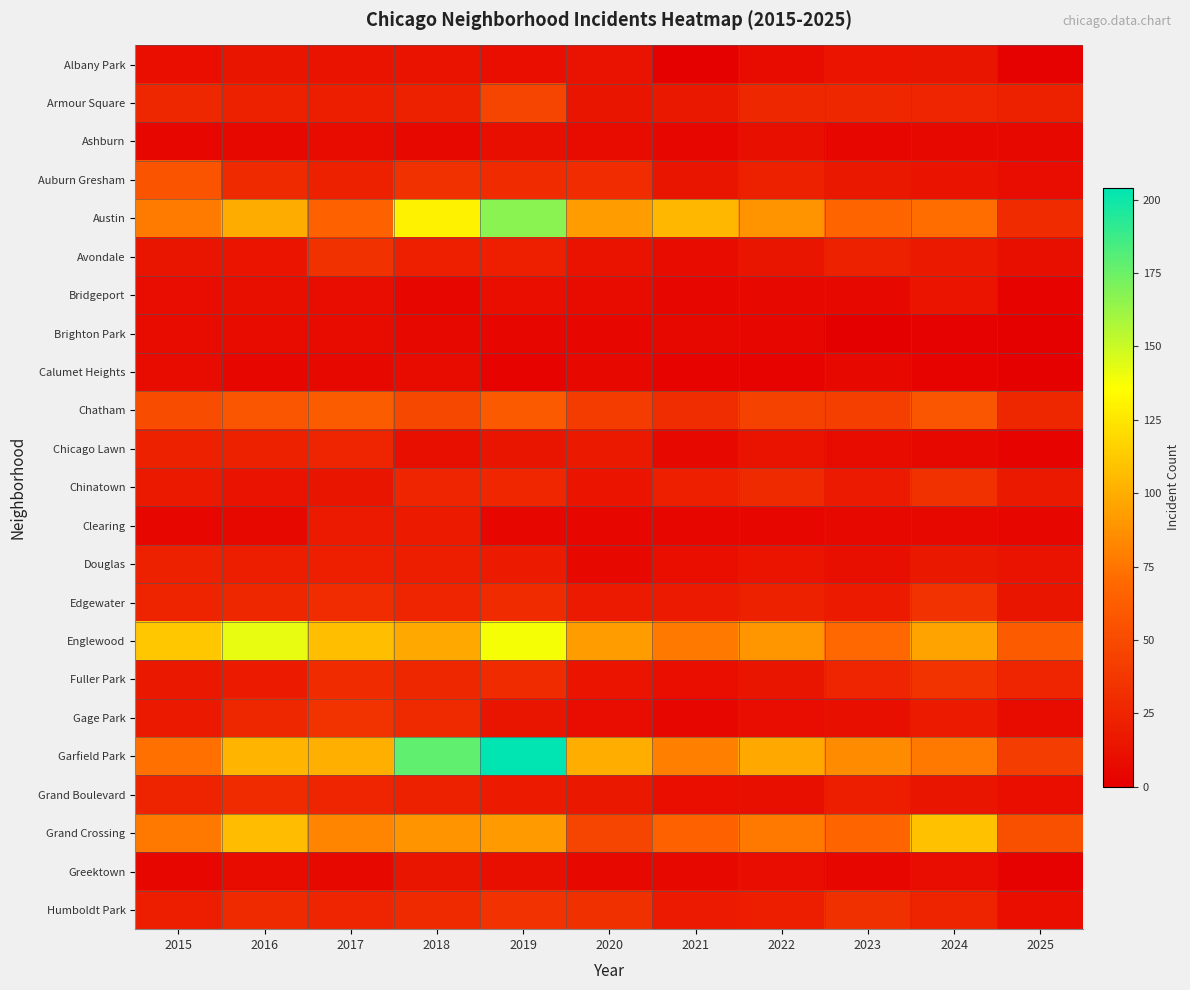

Count the number of data series in this chart.

23